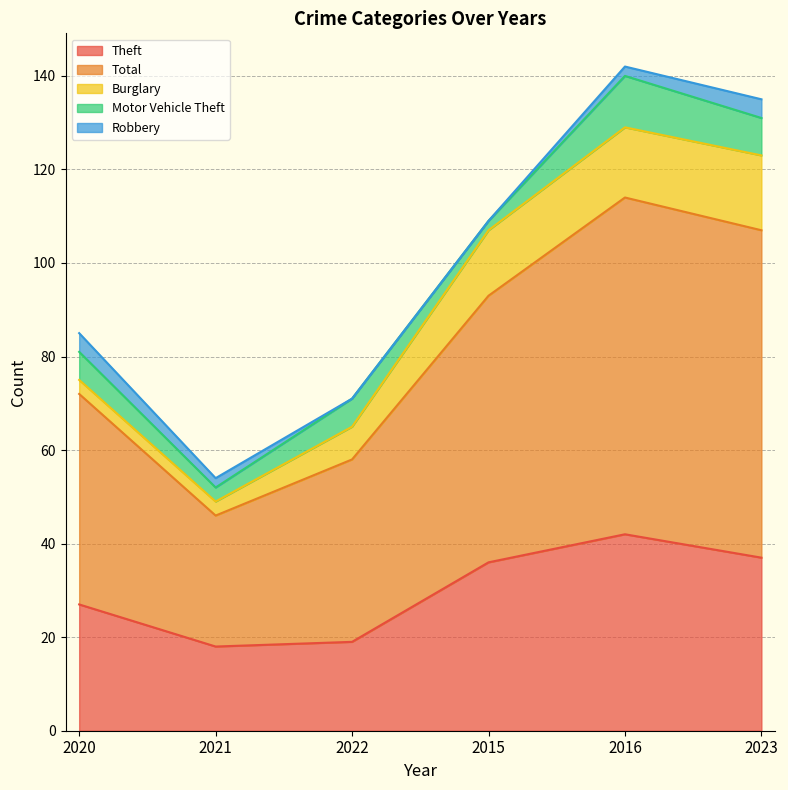

Reading left to right, list all the values displayed in this chart.

Theft: 2020=27	2021=18	2022=19	2015=36	2016=42	2023=37
Total: 2020=45	2021=28	2022=39	2015=57	2016=72	2023=70
Burglary: 2020=3	2021=3	2022=7	2015=14	2016=15	2023=16
Motor Vehicle Theft: 2020=6	2021=3	2022=6	2015=2	2016=11	2023=8
Robbery: 2020=4	2021=2	2022=0	2015=0	2016=2	2023=4